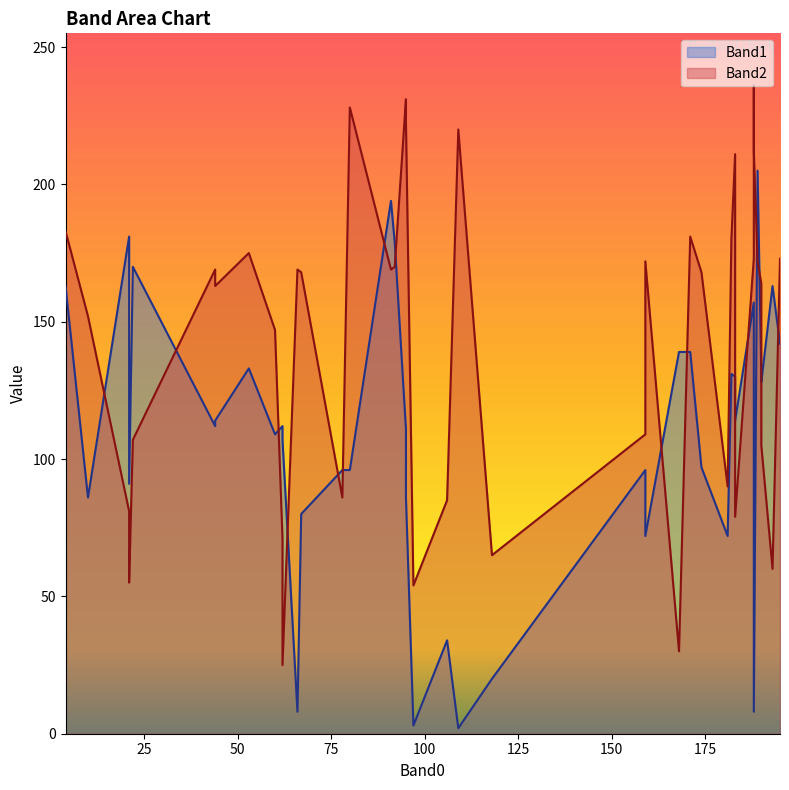

What are all the series names shown in the legend?

Band1, Band2